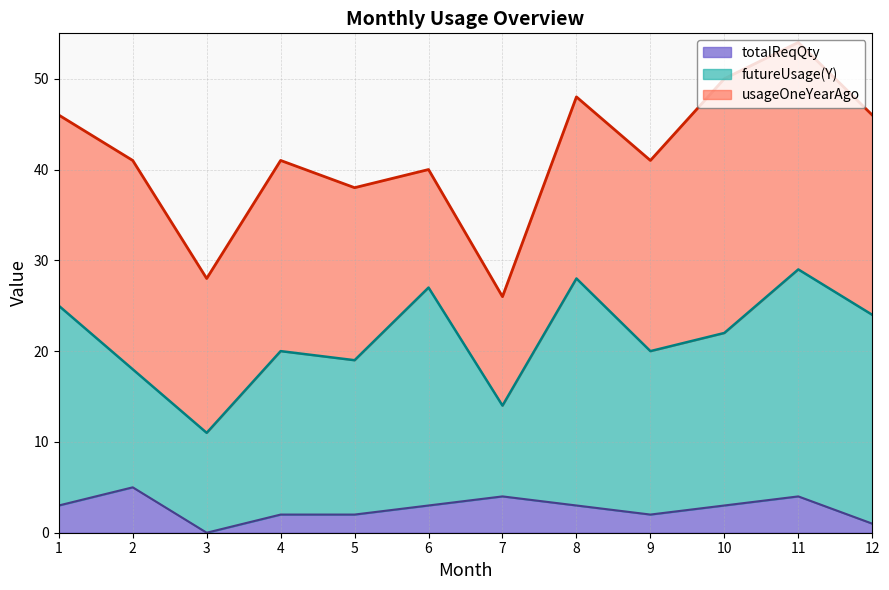

True or false: usageOneYearAgo and futureUsage(Y) intersect in this chart.

True